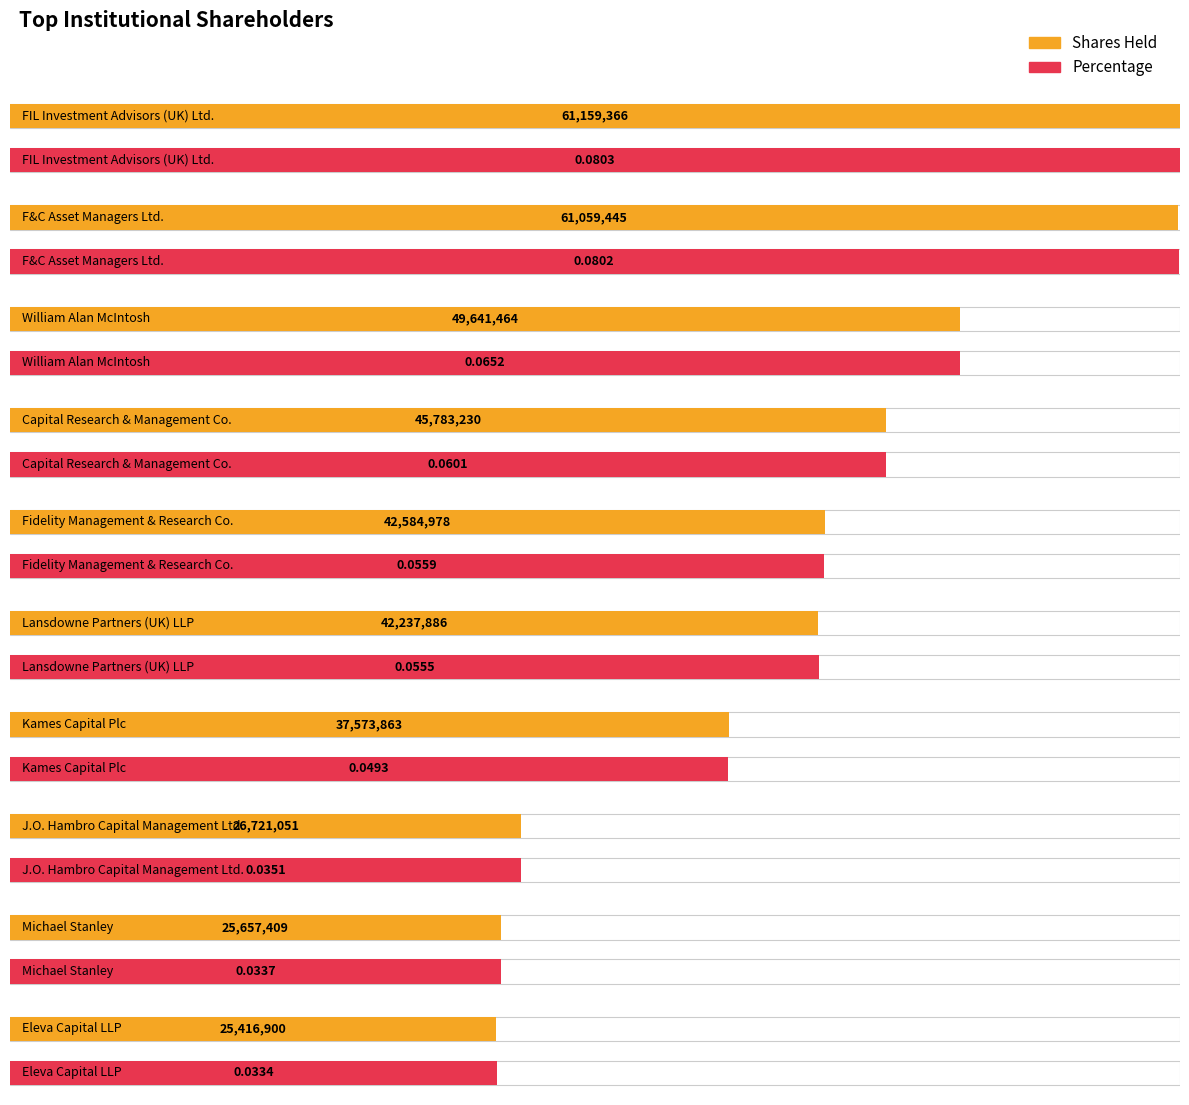

What is the greatest value displayed?

61159366.0